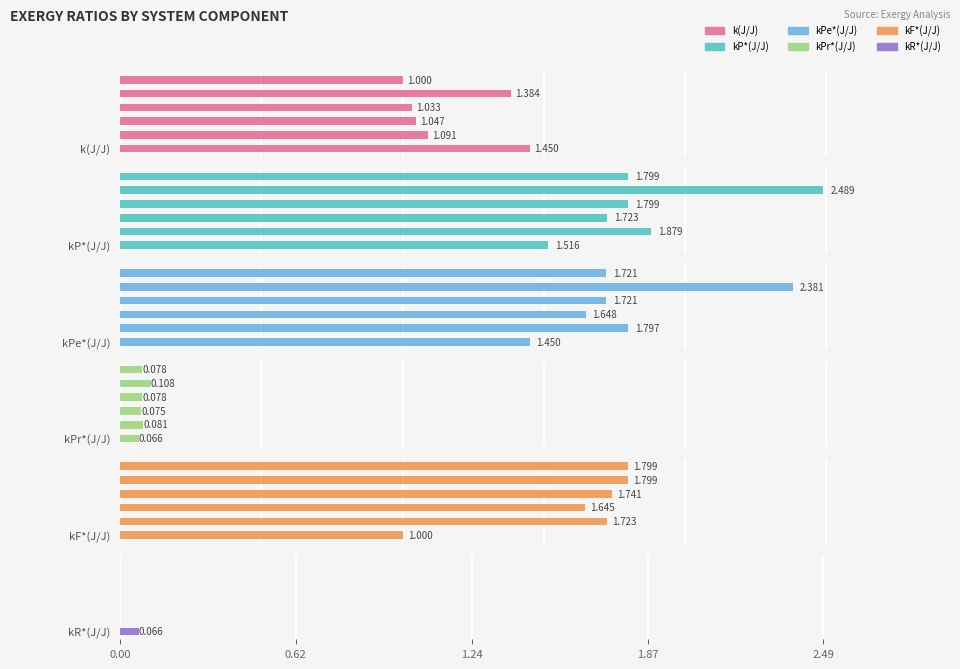

Which series has the largest total across all categories?

kP*(J/J)